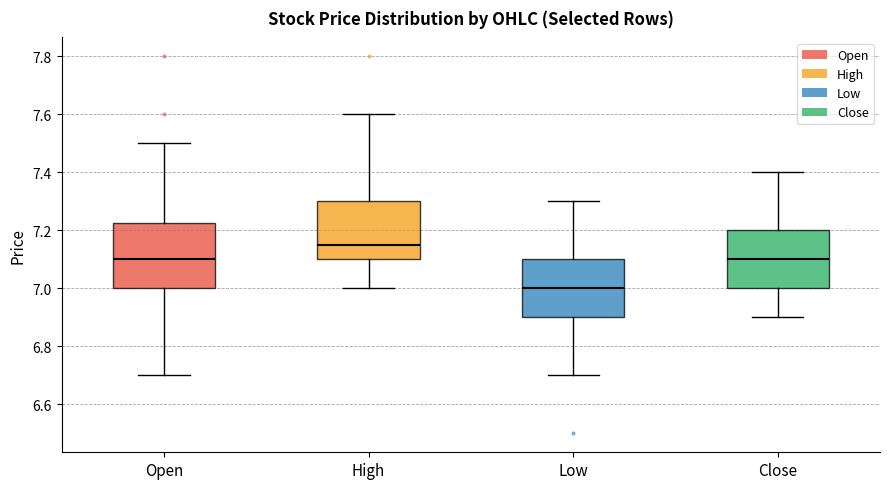

Reading left to right, transcribe this box plot: for each box, give where its median line is, the range the box spans, and where its two whiskers end, as read against the y-axis. The values are not printed on the chart, so give them approximately, as read against the axis.

Open: median 7.10, box 7.00 to 7.22, whiskers 6.70 to 7.50
High: median 7.16, box 7.10 to 7.30, whiskers 7.00 to 7.60
Low: median 7.00, box 6.90 to 7.10, whiskers 6.70 to 7.30
Close: median 7.10, box 7.00 to 7.20, whiskers 6.90 to 7.40